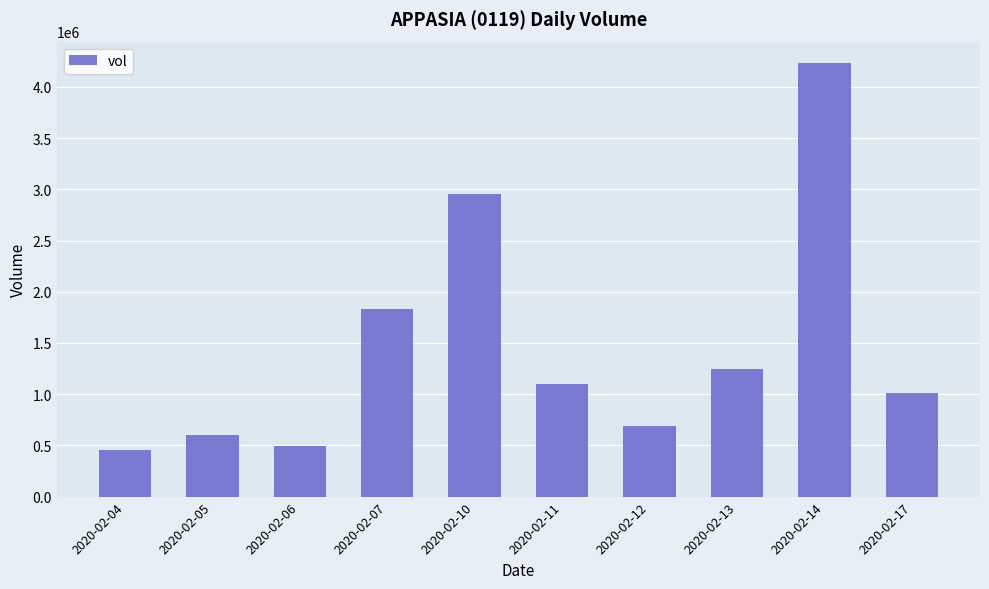

Where does the data first go above 1103300?

2020-02-07